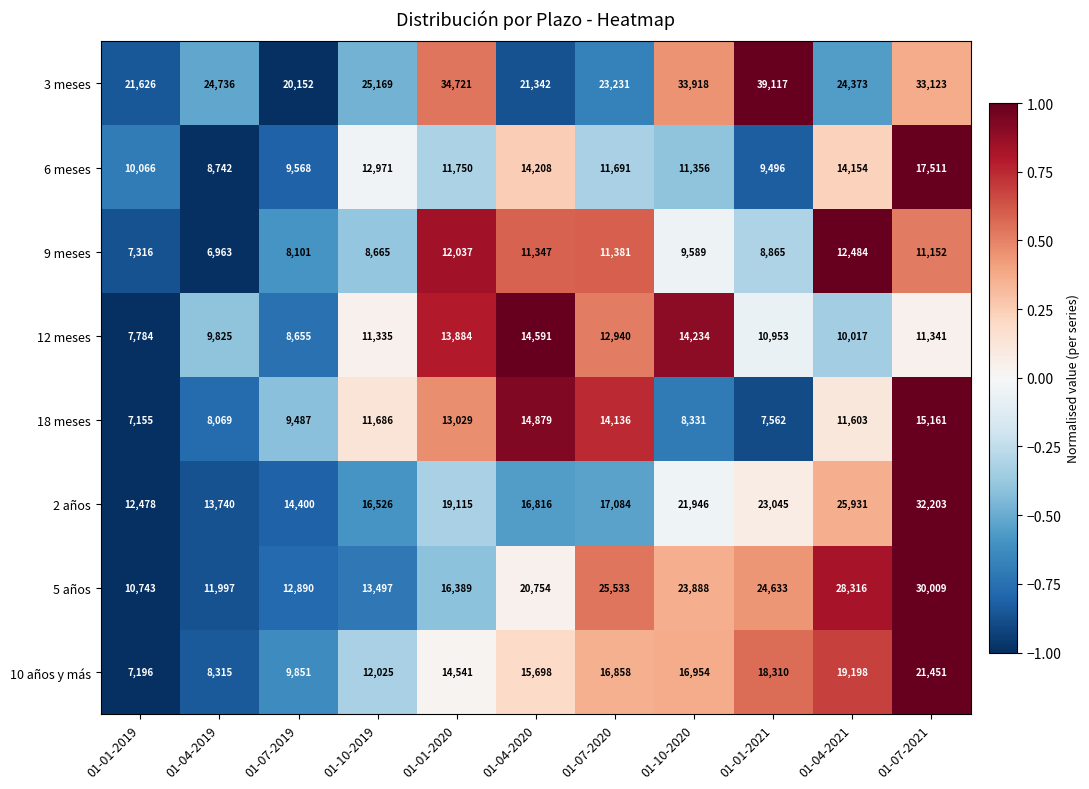

True or false: 2 años has a value of 41499 at 01-04-2021.

False